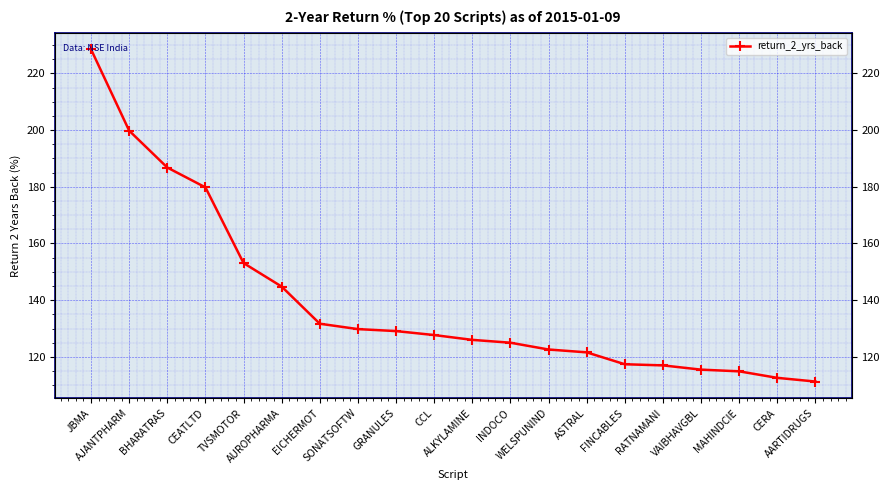

Reading right to left, list all the values displayed in this chart.

111.3	112.6	114.9	115.5	117.0	117.4	121.6	122.6	125.0	126.0	127.7	129.1	129.8	131.7	144.8	153.1	179.8	186.8	199.8	228.5